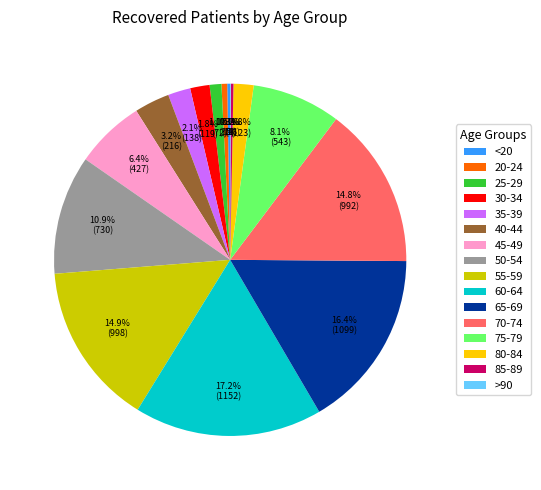

What percentage do 50-54 and 65-69 together represent?

27.4%